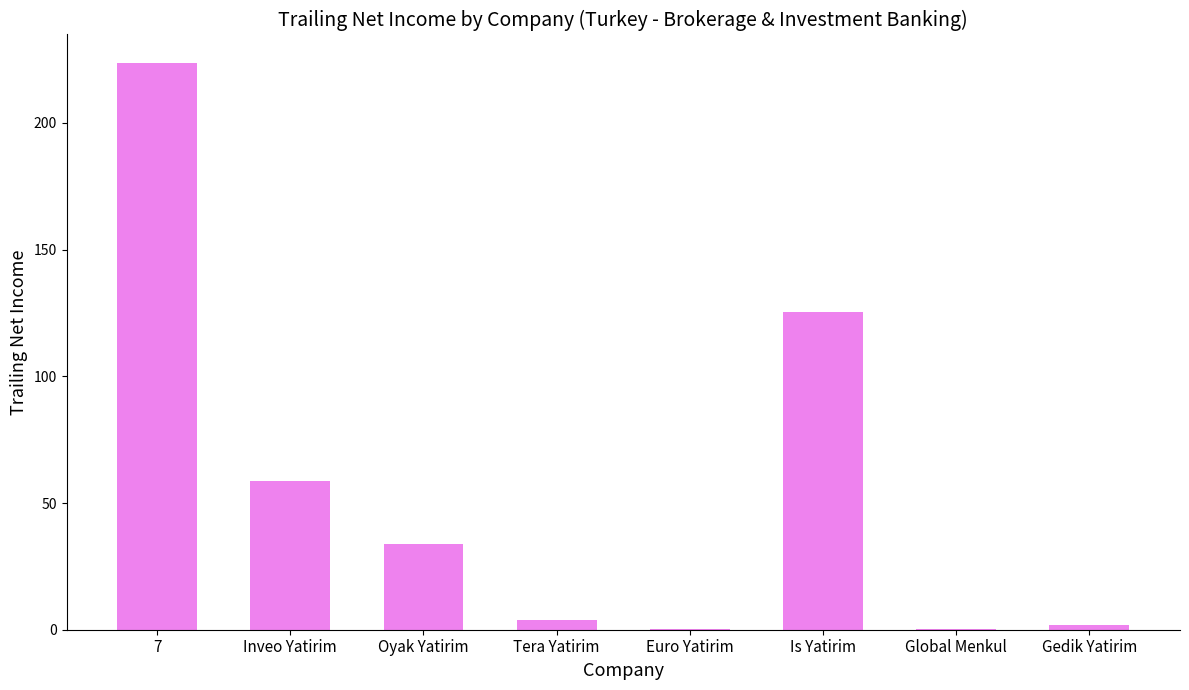

What is the sum of all values?

447.4